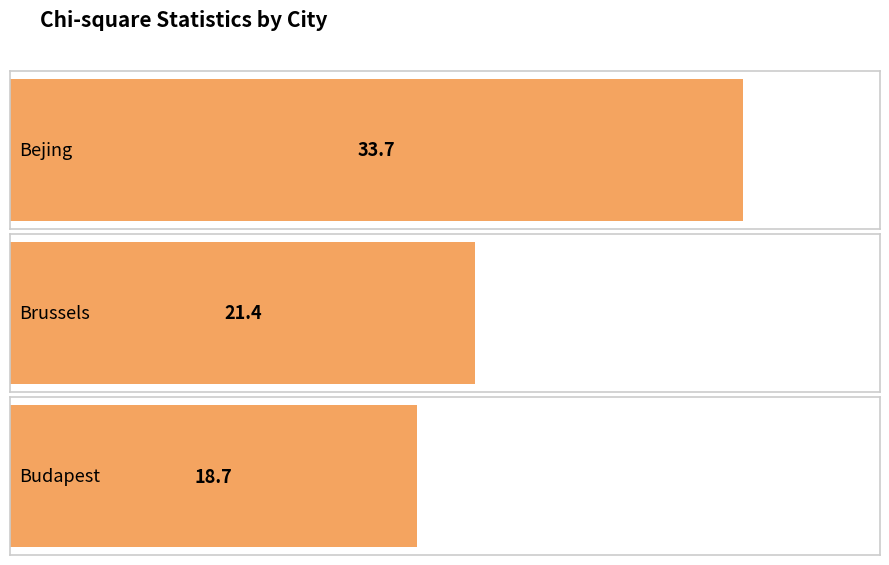

Which has a higher value, Bejing or Budapest?

Bejing